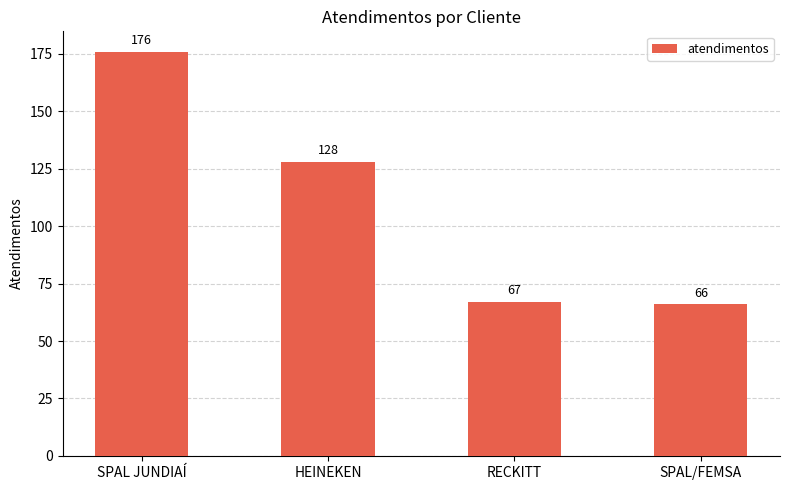

True or false: the data shows 115 at RECKITT.

False